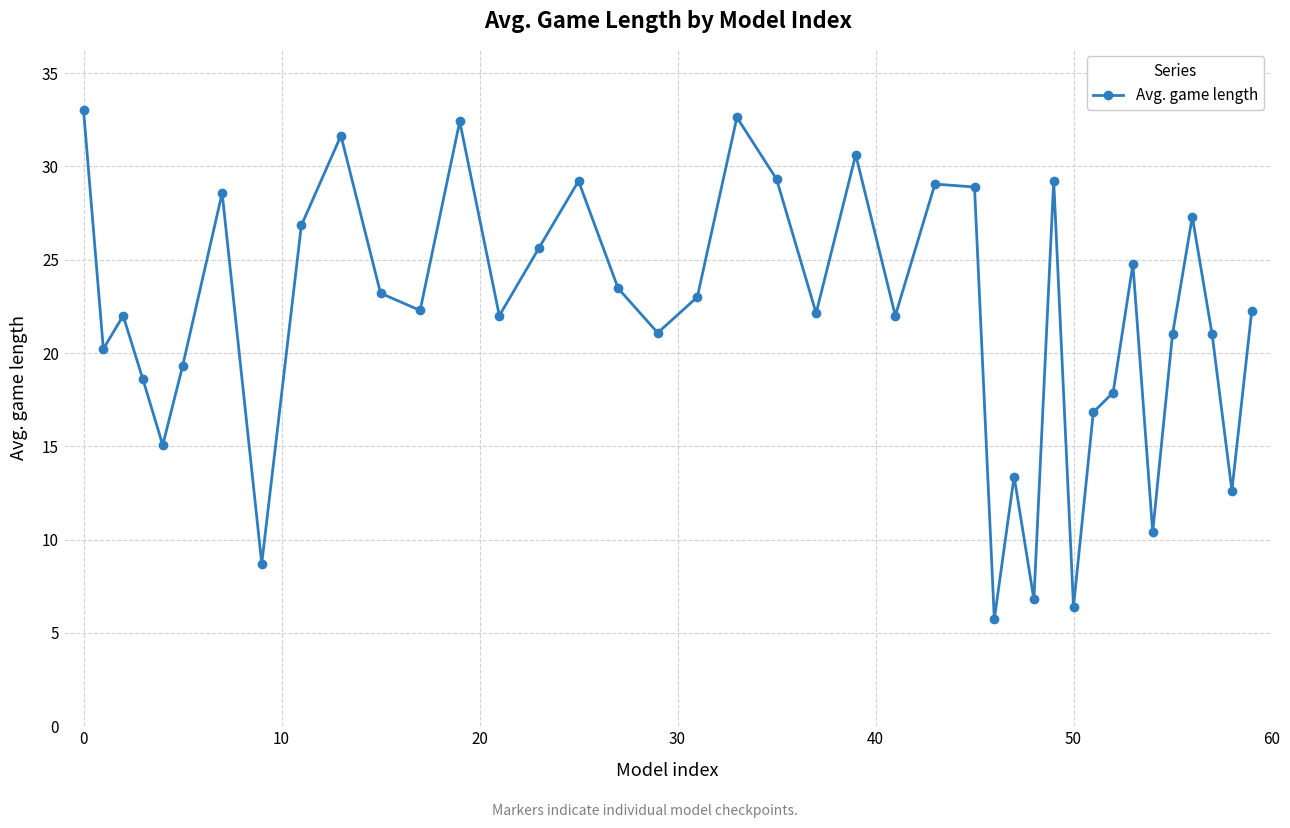

What is the value of the 2nd point from the left?

20.2